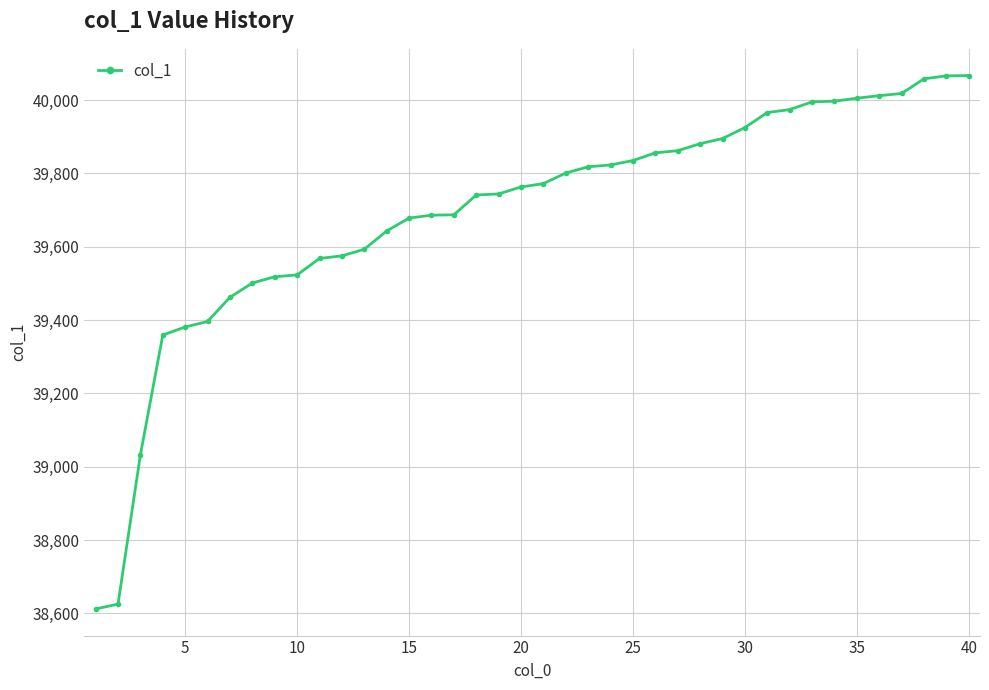

What is the value of the 22nd point from the left?

39801